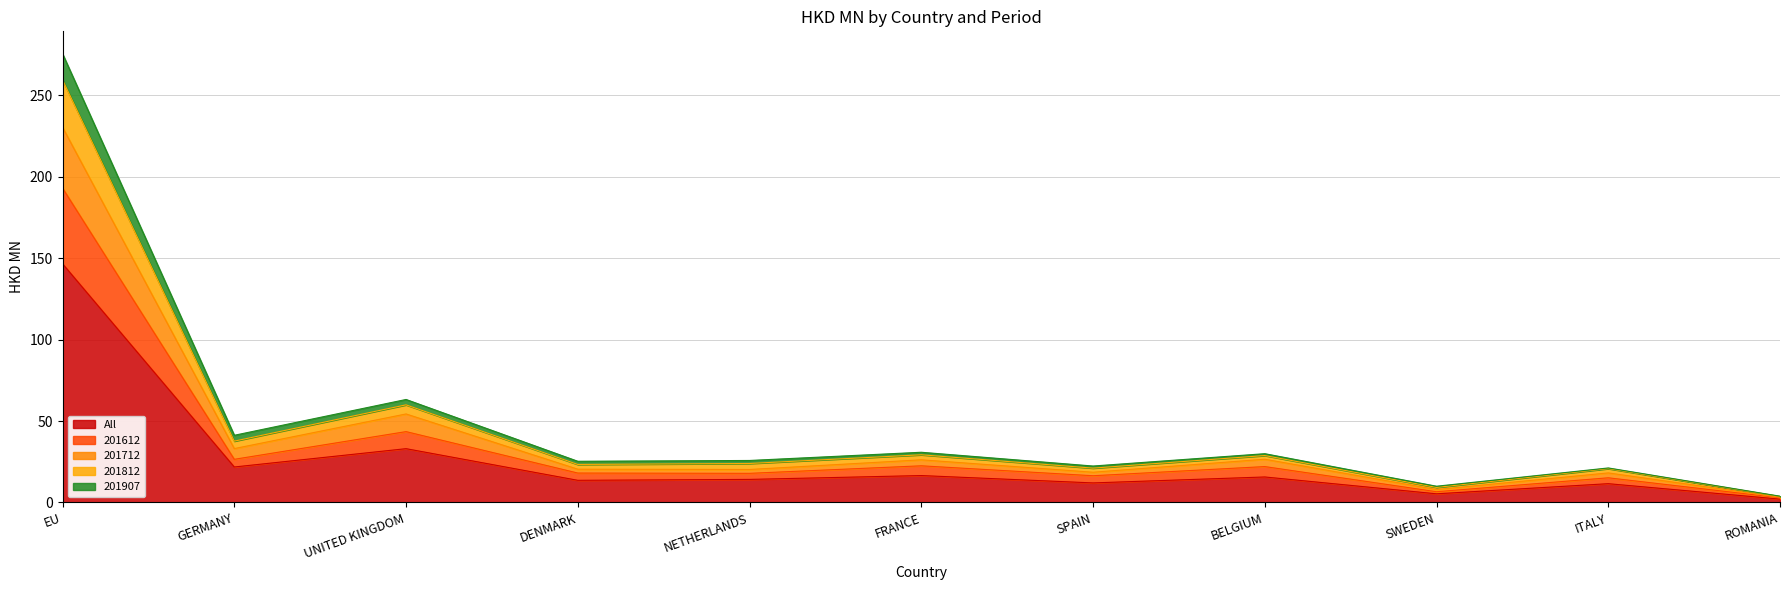

Which category has the highest value in the All series?

EU